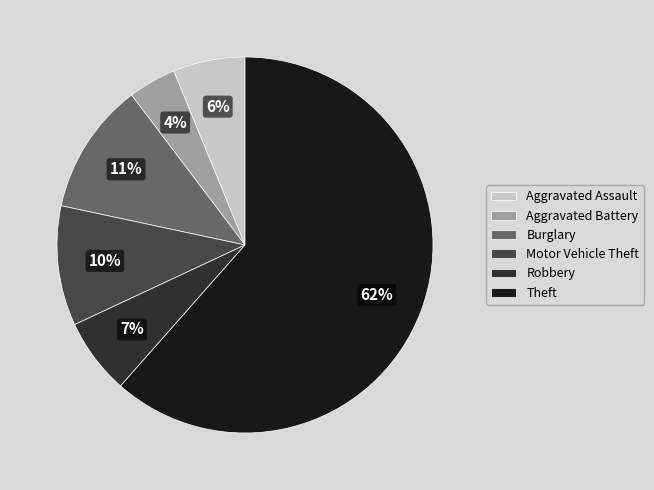

What is the smallest slice in the pie chart?

Aggravated Battery